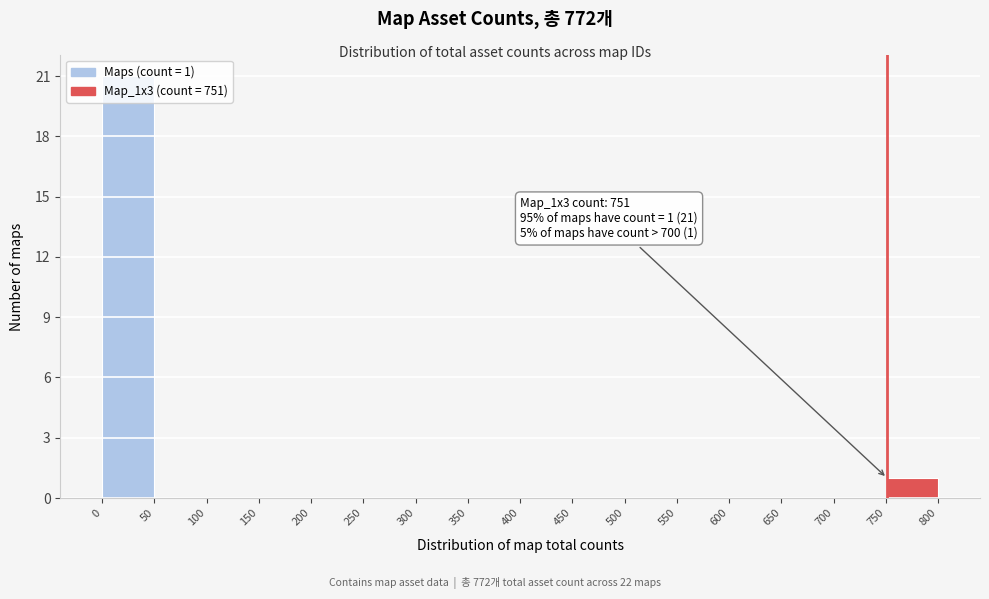

Over which range of the x-axis is the bar tallest?

0 to 50